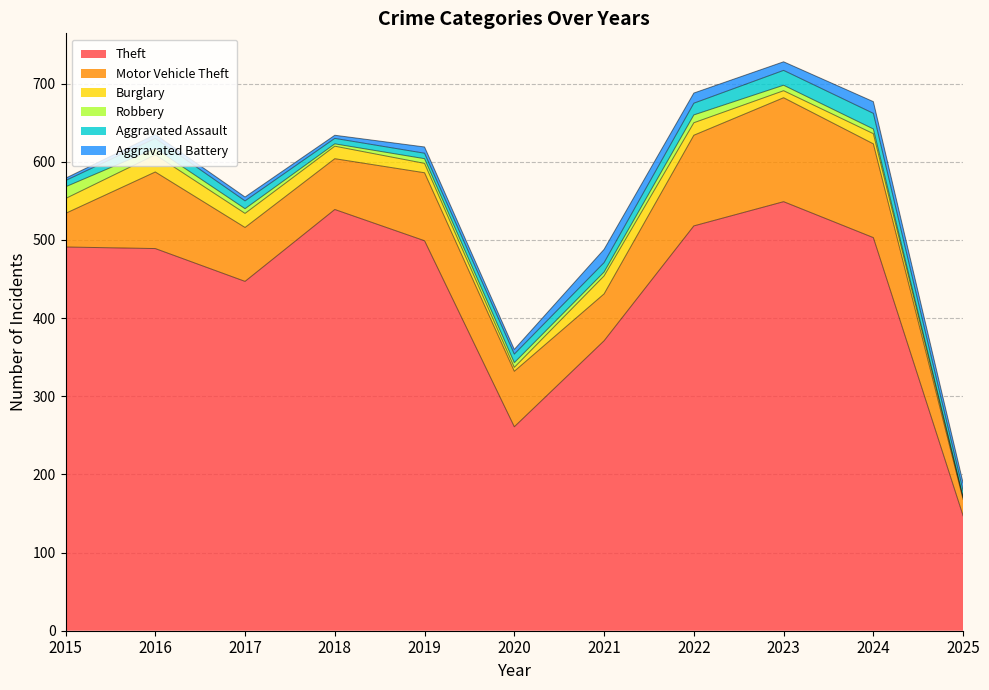

Reading right to left, transcribe all the data shown in this chart.

Theft: 147	503	549	518	371	261	499	539	447	489	491
Motor Vehicle Theft: 21	120	133	116	60	71	87	65	69	98	43
Burglary: 2	13	9	16	23	5	12	16	18	22	19
Robbery: 1	6	7	10	5	6	6	3	6	8	15
Aggravated Assault: 8	20	19	15	12	11	7	7	10	13	8
Aggravated Battery: 10	15	11	13	17	6	8	4	5	5	3